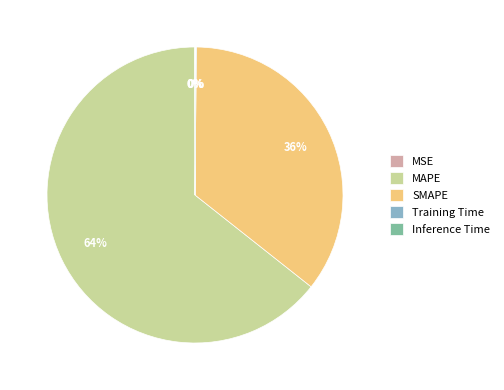

Is there a majority slice in this chart?

Yes